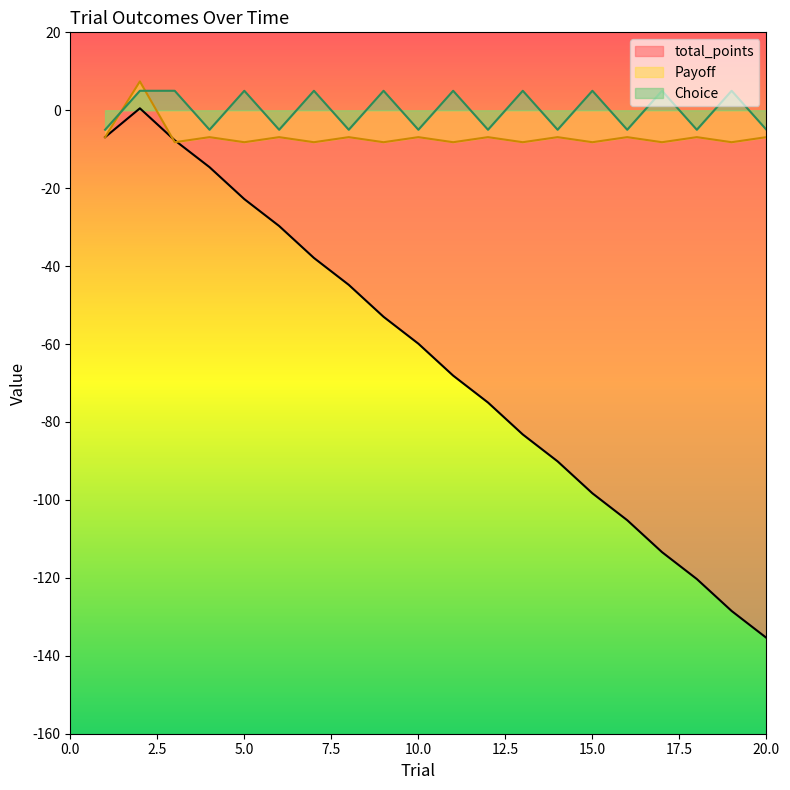

How many lines are shown in the chart?

3